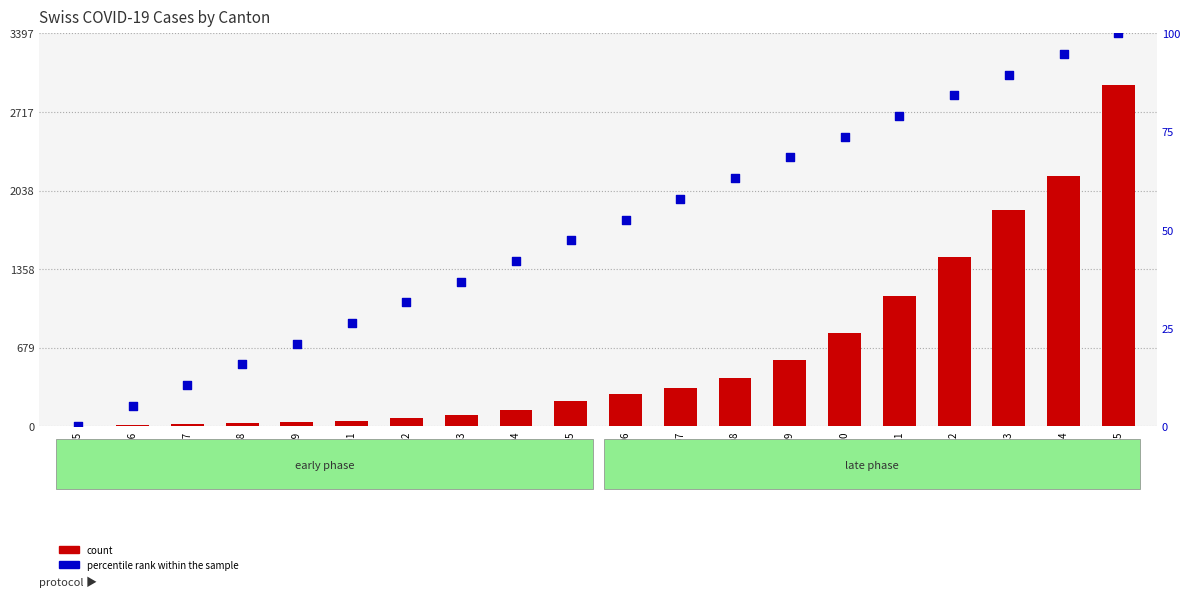

What is the total value across all series at 2020-03-07?

384.9